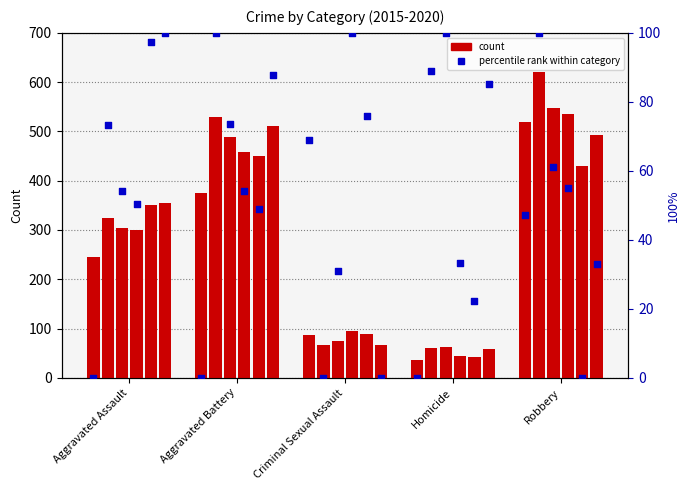

Is the value of 2016 at Aggravated Assault greater than the value of 2017 at Aggravated Battery?

No